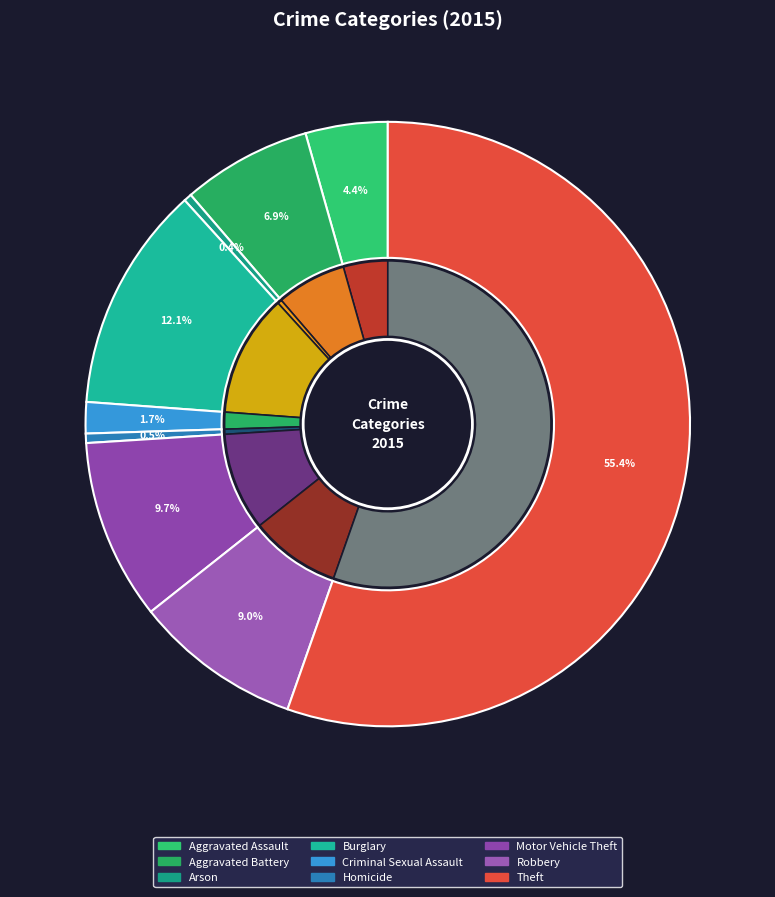

How many slices are in this pie chart?

9